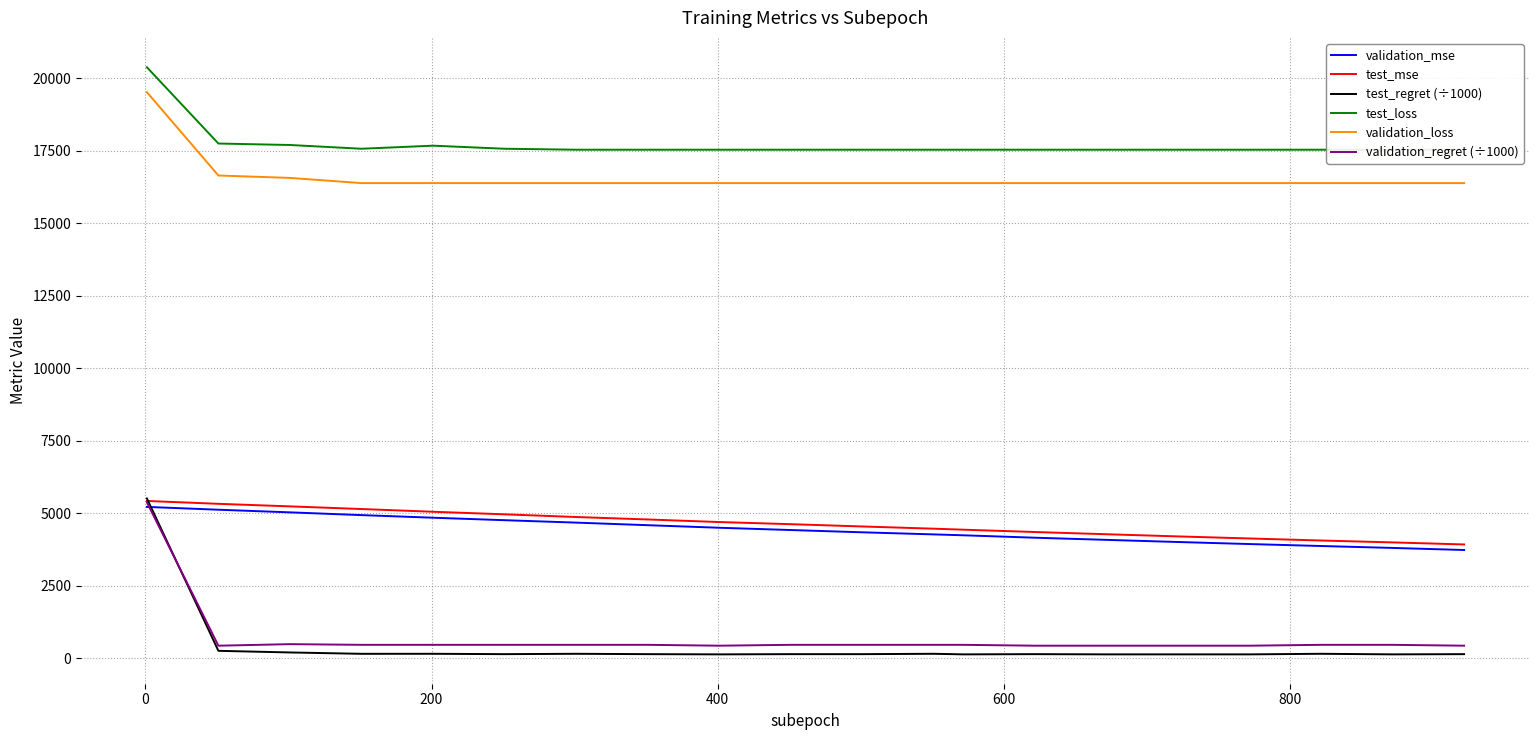

What is the minimum value for test_mse?

3929.9